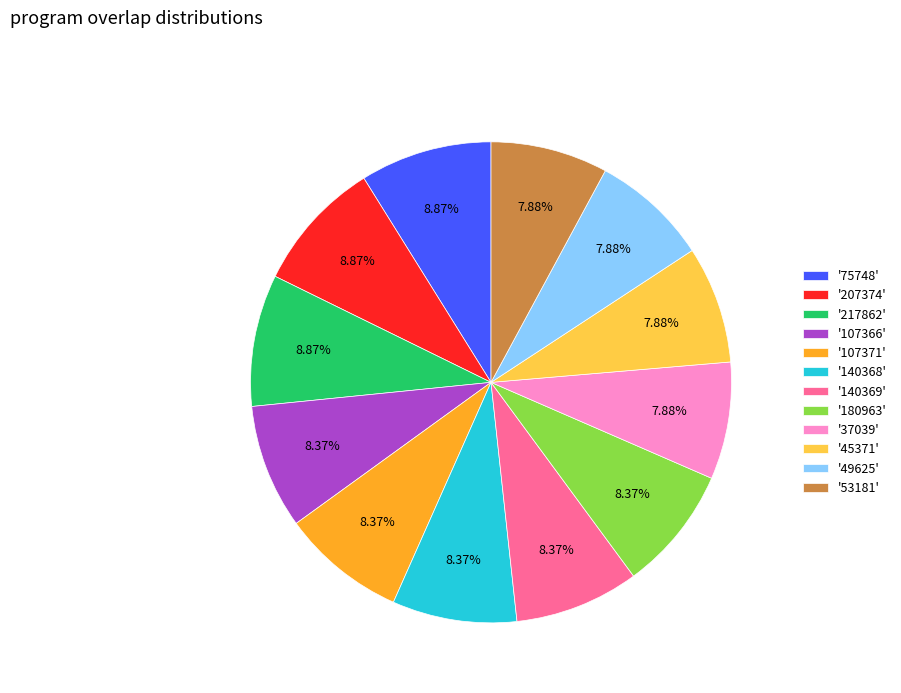

Is '140368' the majority of the pie?

No